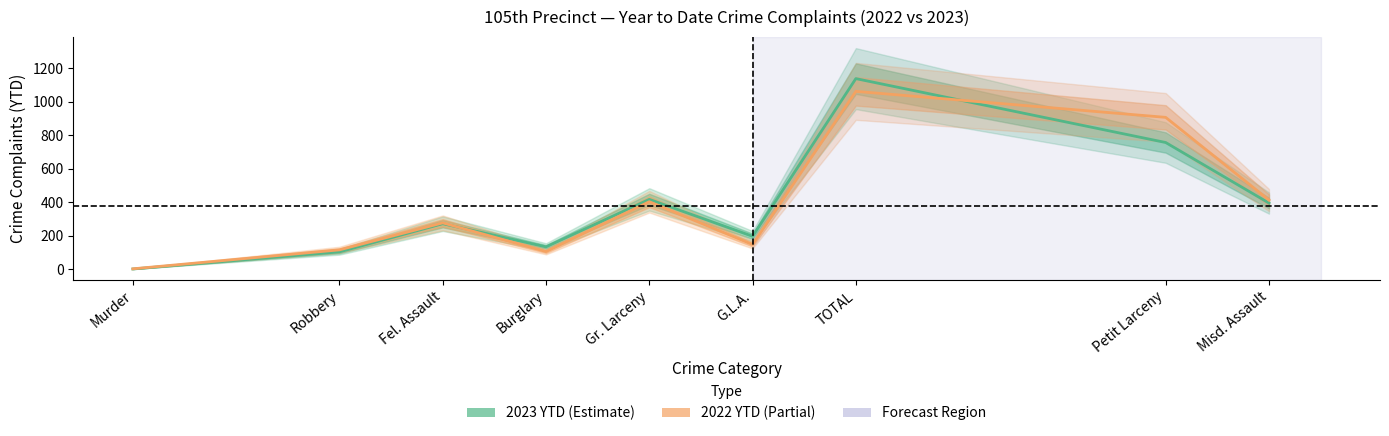

At which label is 2023 YTD closest to 569?

Gr. Larceny